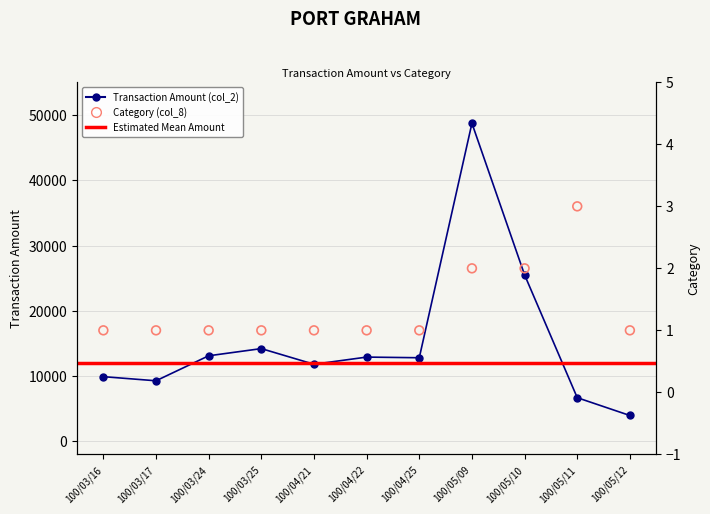

At which category is the sum across all series the highest?

100/05/09